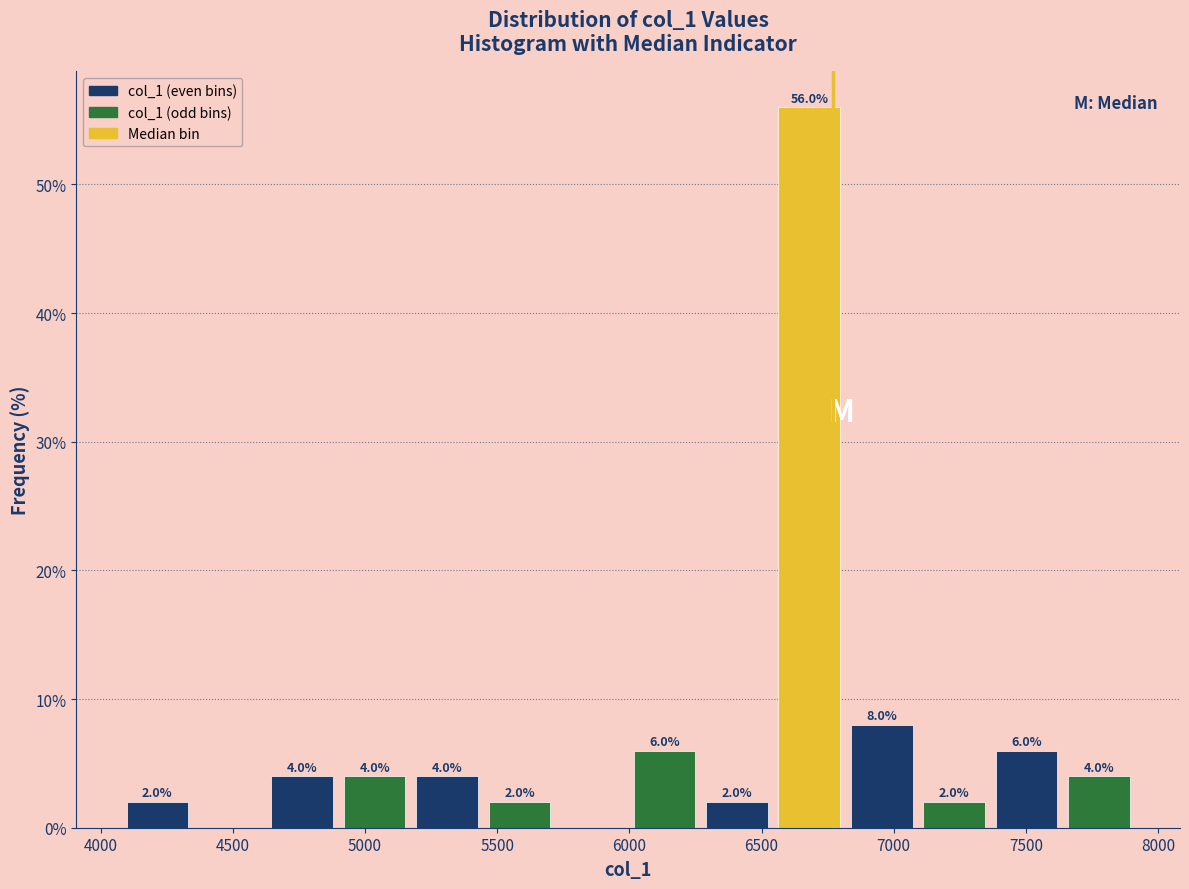

Over which range of the x-axis is the bar tallest?

6550 to 6800